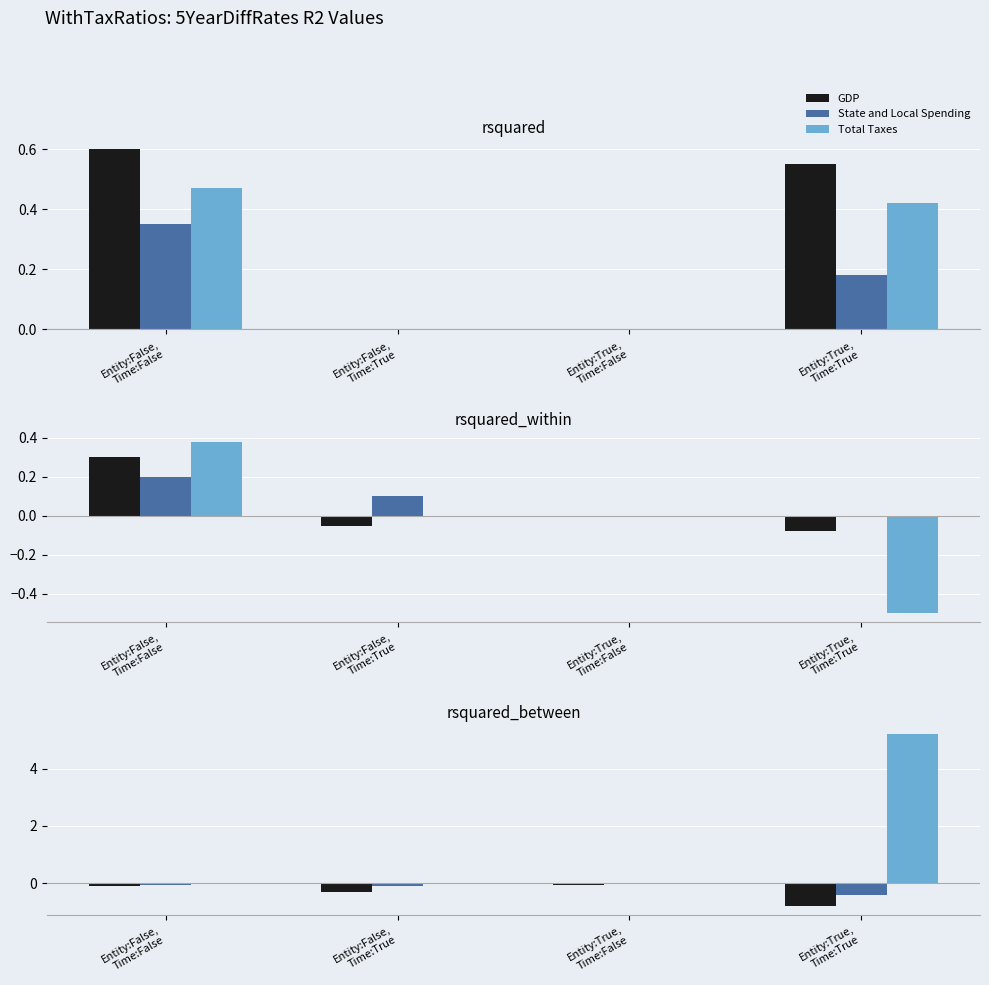

What is the average value of the State and Local Spending series?

-0.1